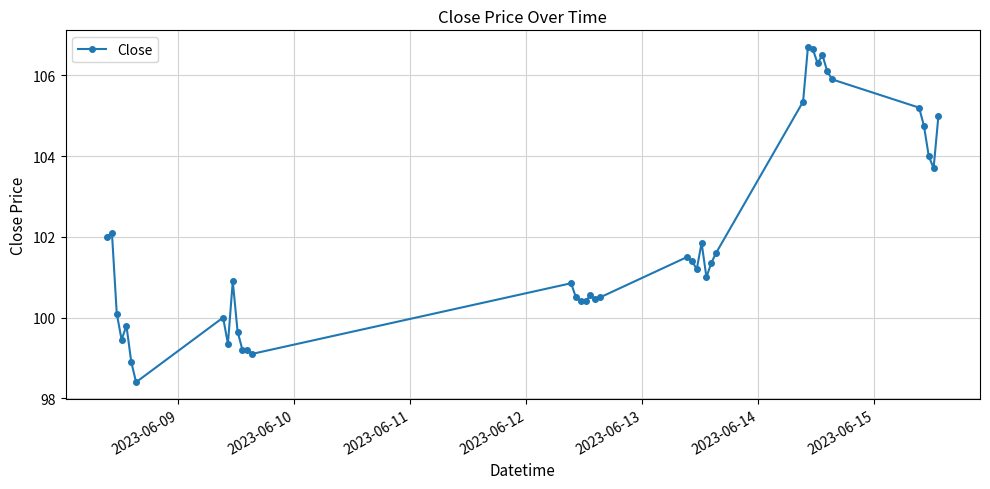

True or false: there are more than 2 points higher than both neighbors.

True